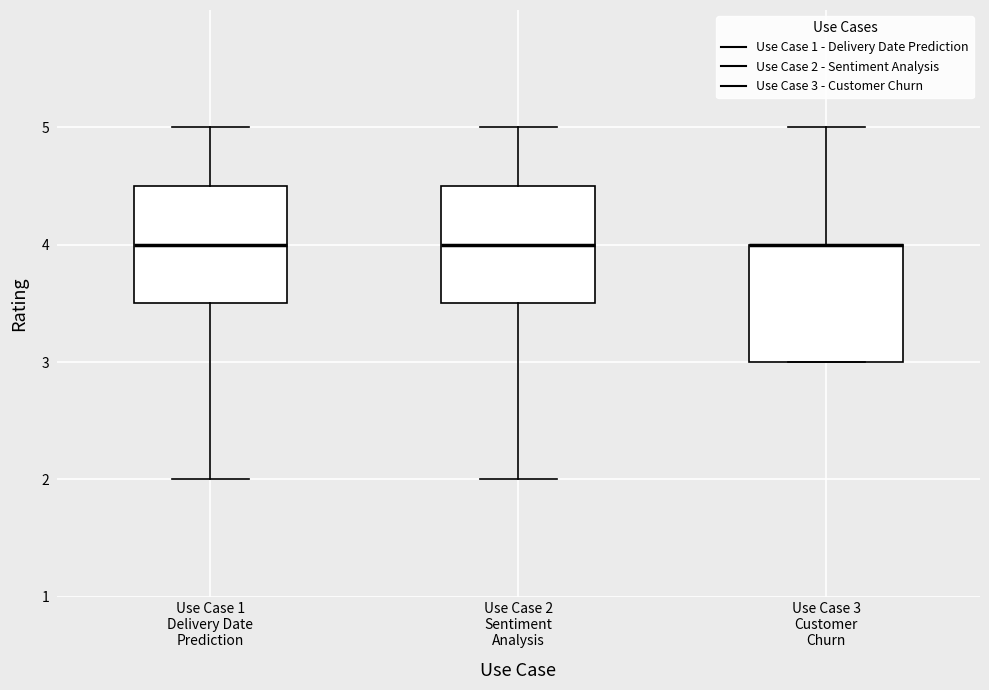

Where is the upper edge of the box for Use Case 1 Delivery Date Prediction on the y-axis? The values are not printed on the chart, so give them approximately, as read against the axis.

4.5